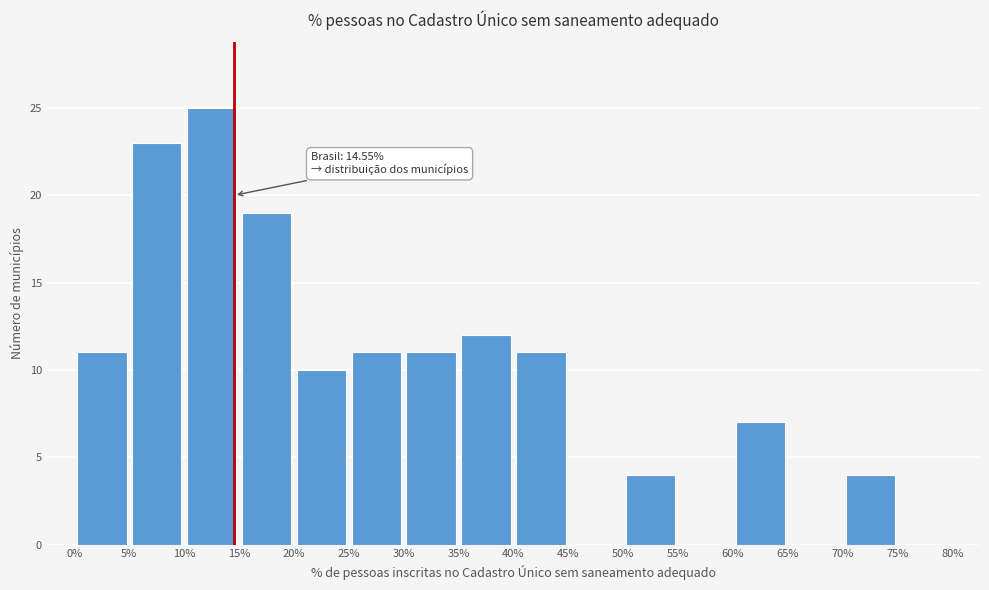

Over which range of the x-axis is the bar tallest?

10% to 15%